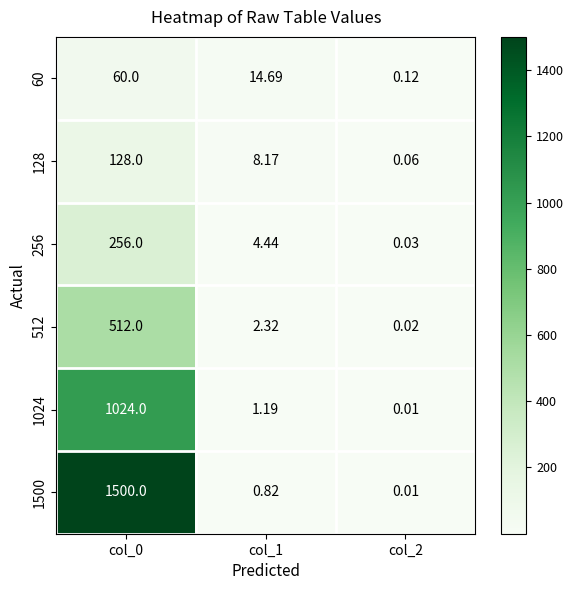

Is the value of 128 at col_0 greater than the value of 1024 at col_1?

Yes